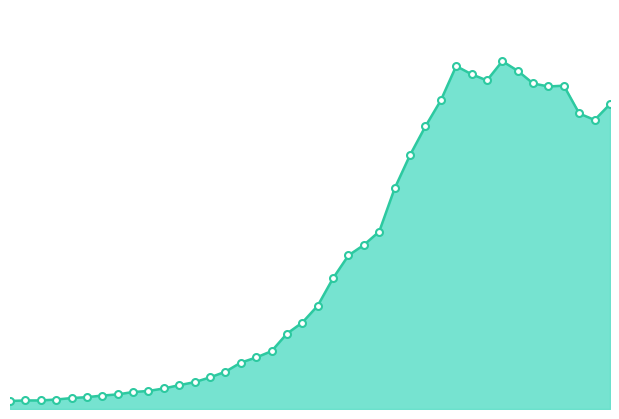

Does the chart display data point markers on the line(s)?

No